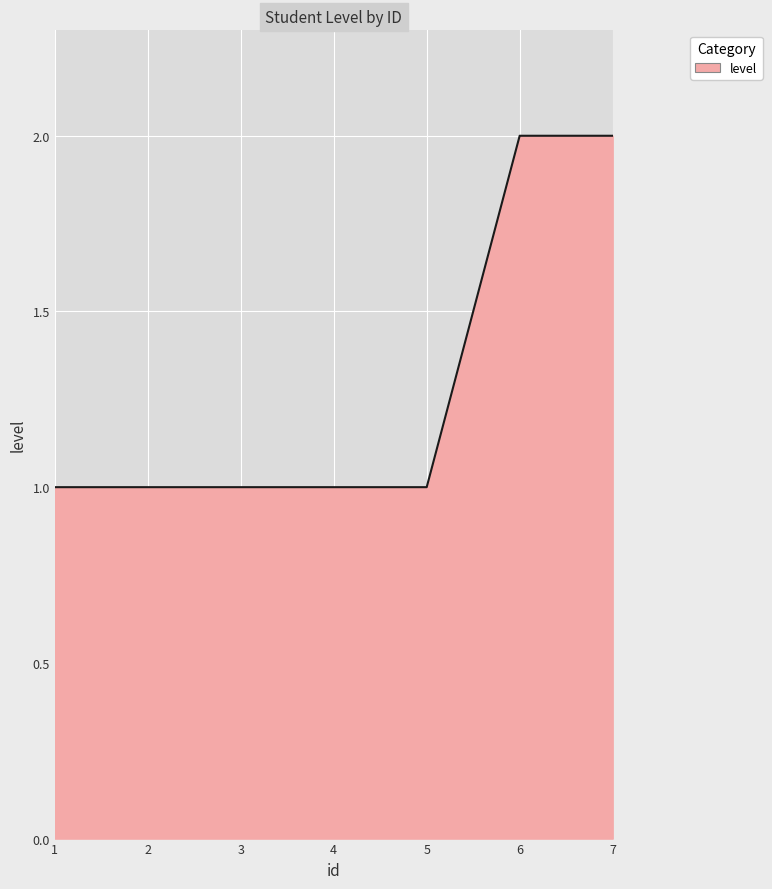

The chart shows a value of 2 at 6. True or false?

True